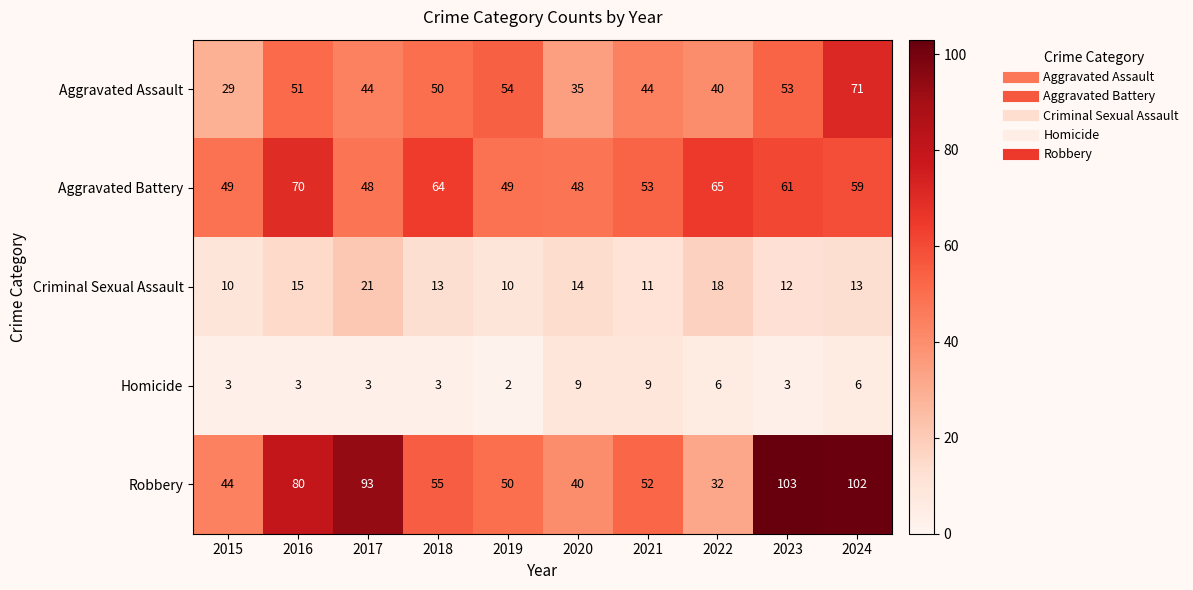

At which label does Robbery reach its peak?

2023